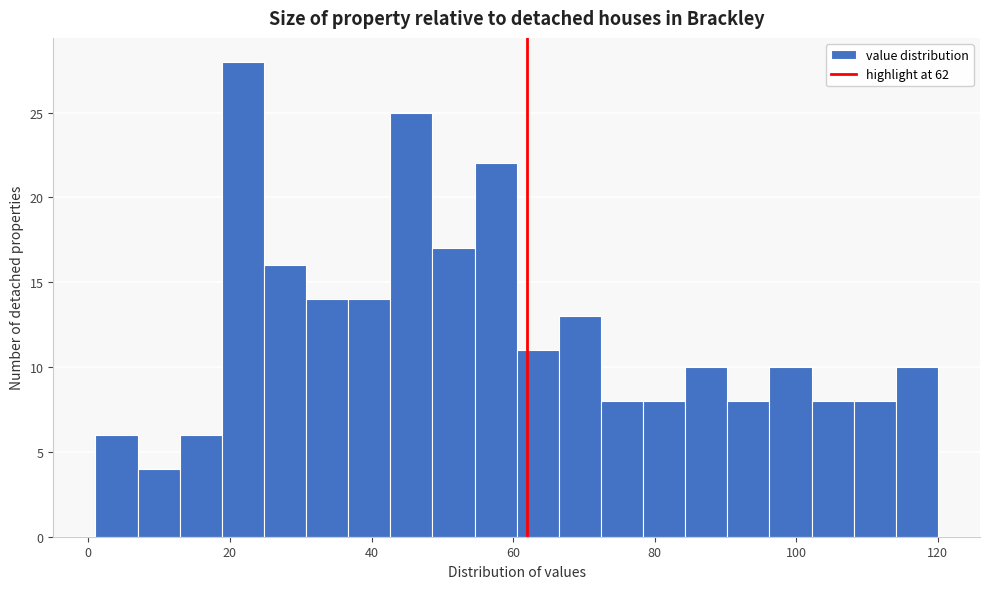

Around what value on the x-axis is the tallest bar? Give the approximate position of its centre, as read against the axis.

22